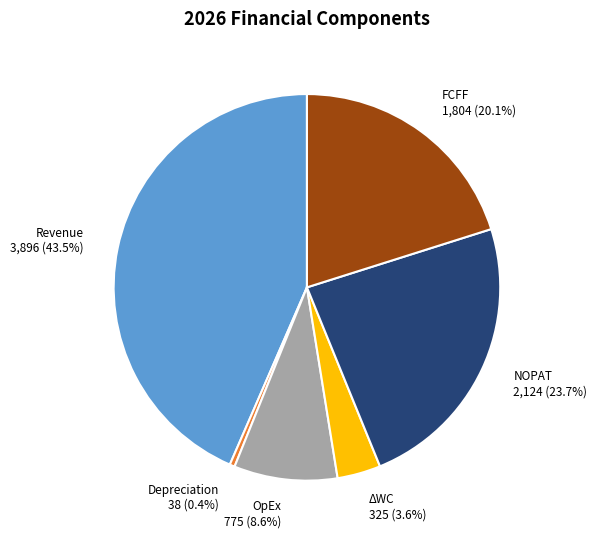

Combined, do NOPAT and Revenue account for over 50%?

Yes